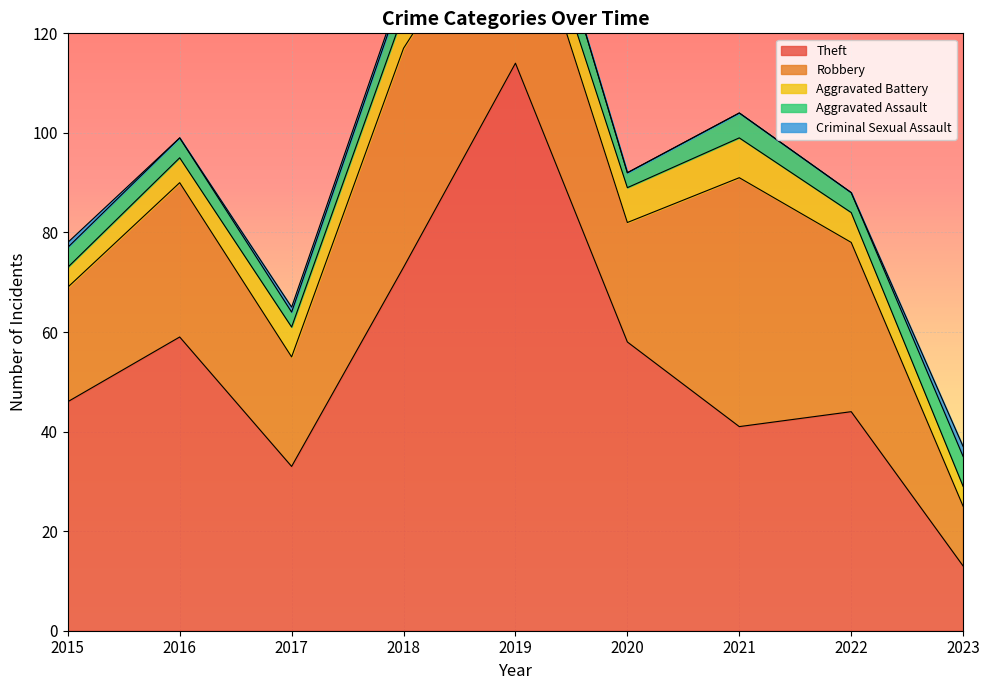

List the labels in order of Aggravated Assault value, largest first.

2019, 2023, 2018, 2021, 2015, 2016, 2022, 2017, 2020